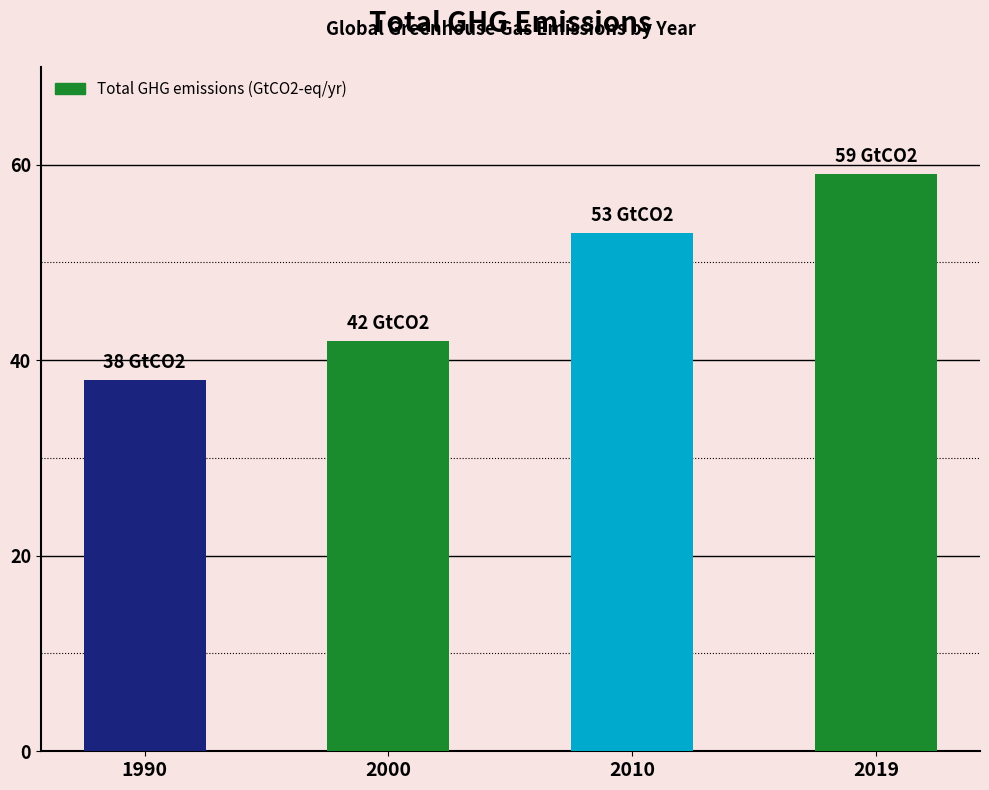

Is it true that the value at 2000 is 16?

False